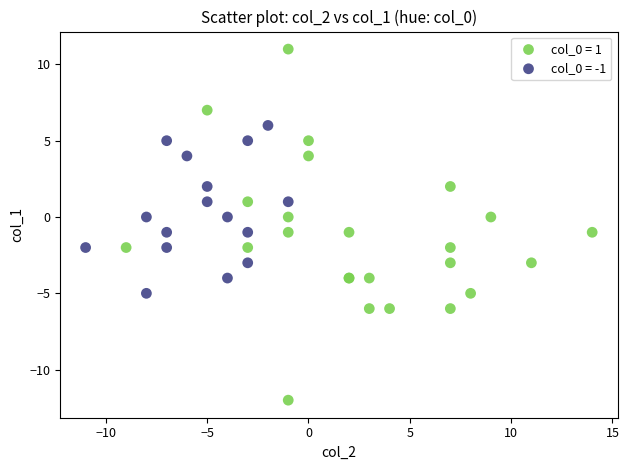

Which series contains the lowest Y value?

col_0 = 1